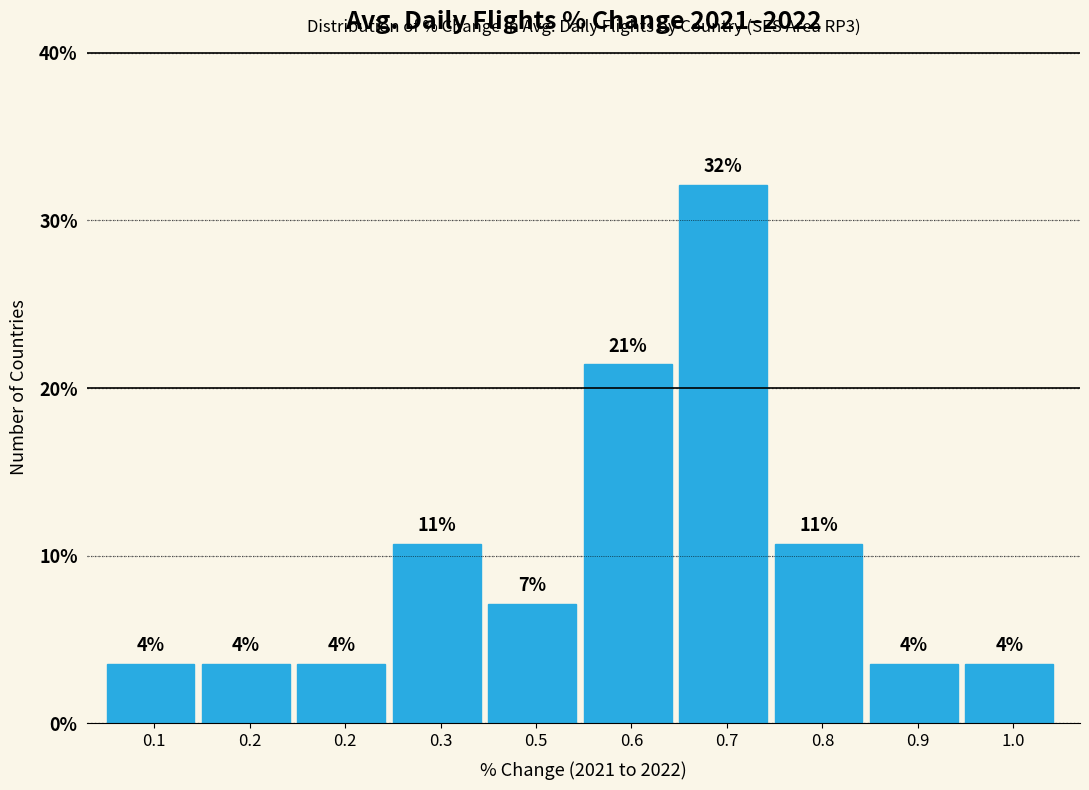

How many bars are there in total?

10